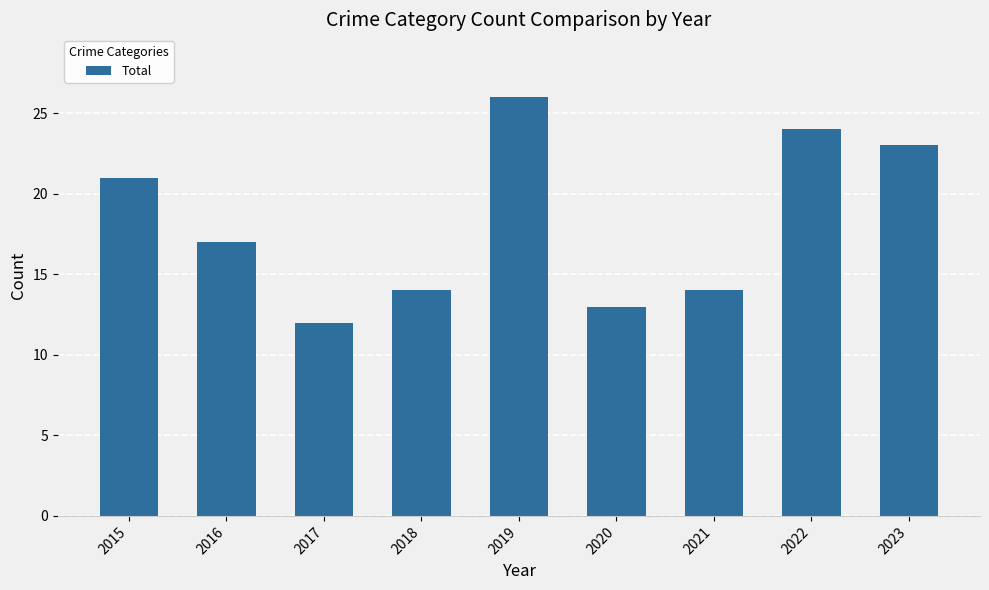

Reading left to right, extract all data points from this chart.

21	17	12	14	26	13	14	24	23